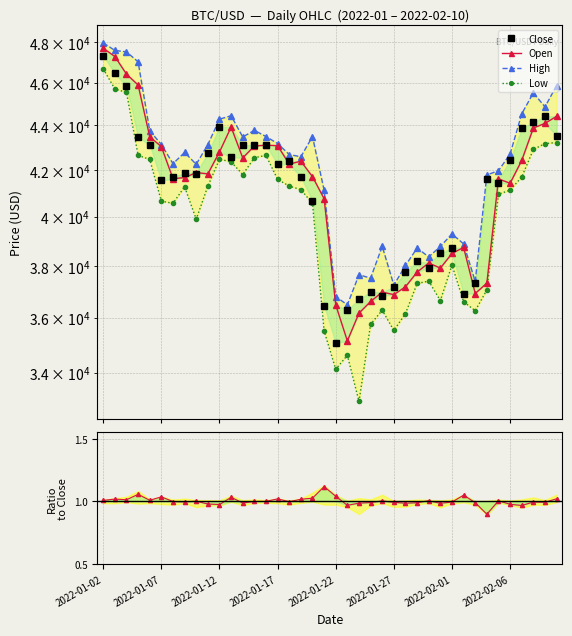

Which category has the highest value across all series?

2022-01-02